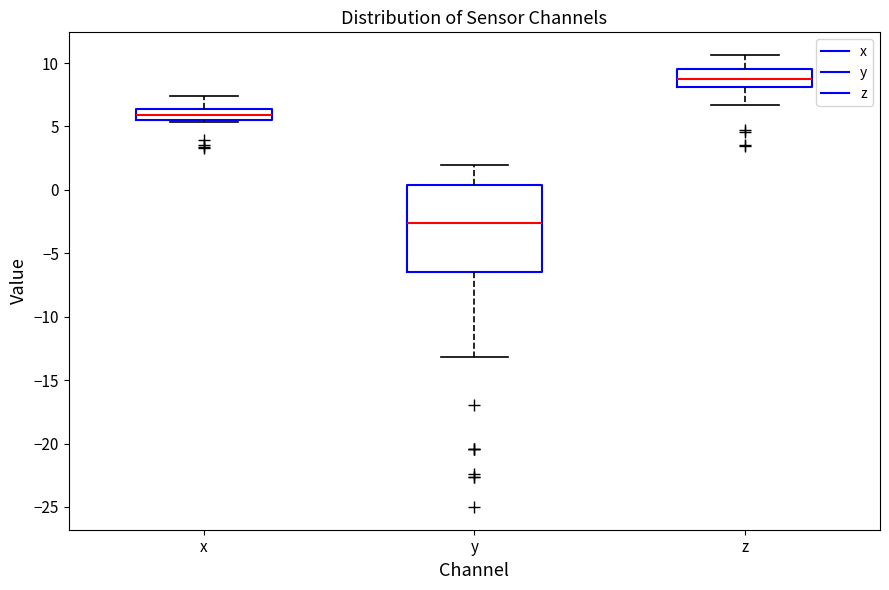

Where is the lower edge of the box for z on the y-axis? The values are not printed on the chart, so give them approximately, as read against the axis.

8.0